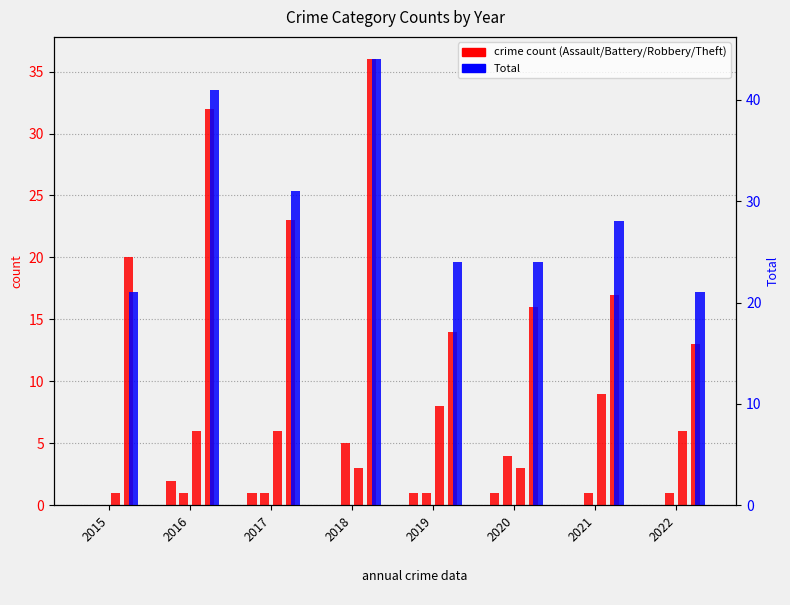

Reading left to right, extract all data points from this chart.

Aggravated Assault: 0	2	1	0	1	1	0	0
Aggravated Battery: 0	1	1	5	1	4	1	1
Robbery: 1	6	6	3	8	3	9	6
Theft: 20	32	23	36	14	16	17	13
Total: 21	41	31	44	24	24	28	21